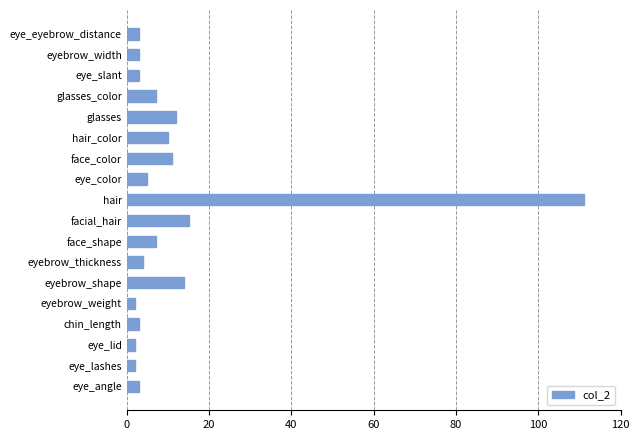

At which category does the chart reach its peak across all series?

hair